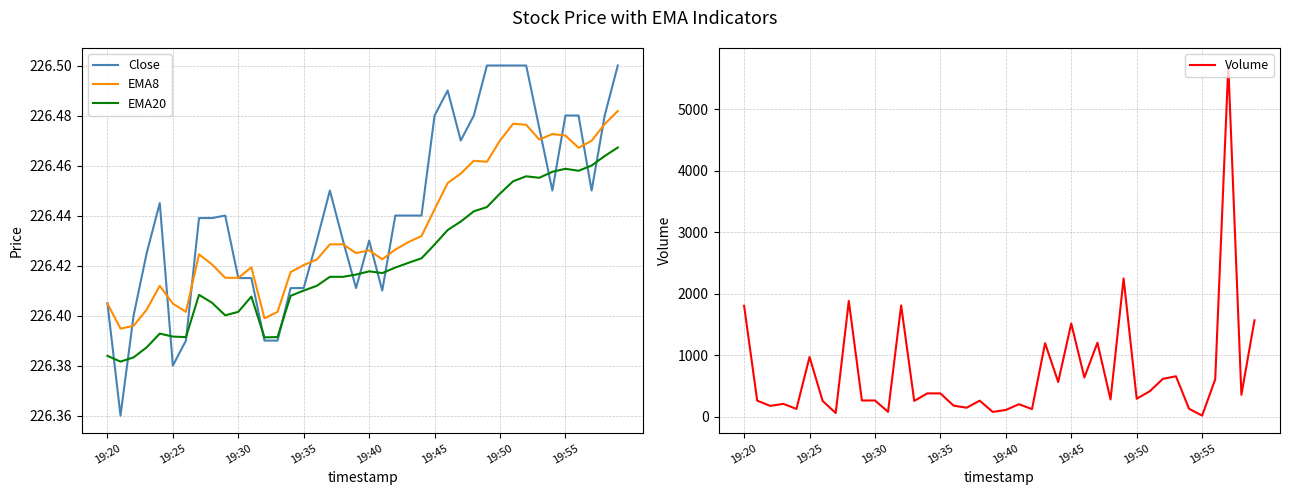

How many data points does each series have?

40